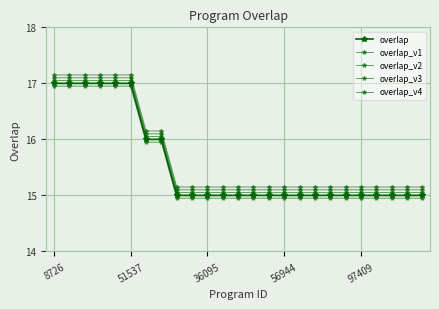

Is this an area chart (filled region under the line)?

No